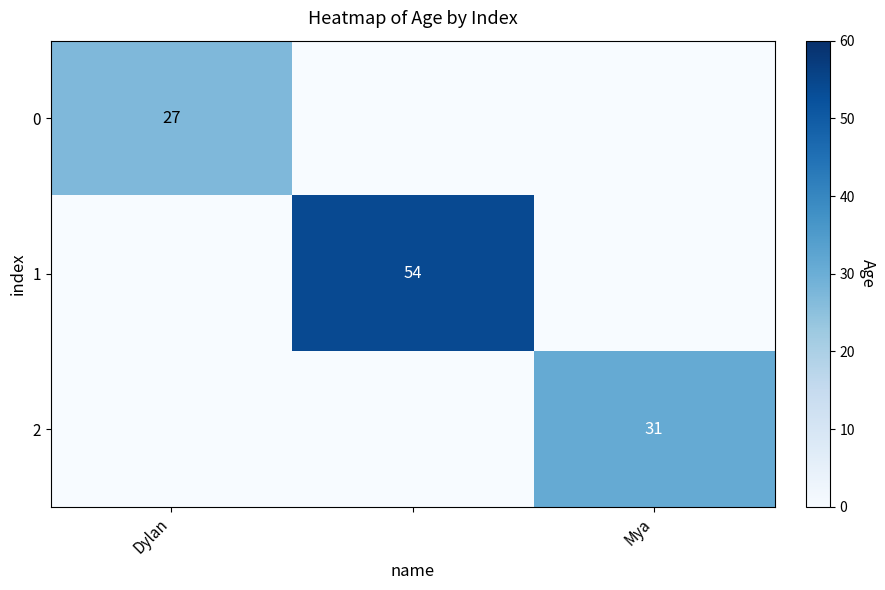

Between Dylan and Mya, which series saw the biggest shift?

2